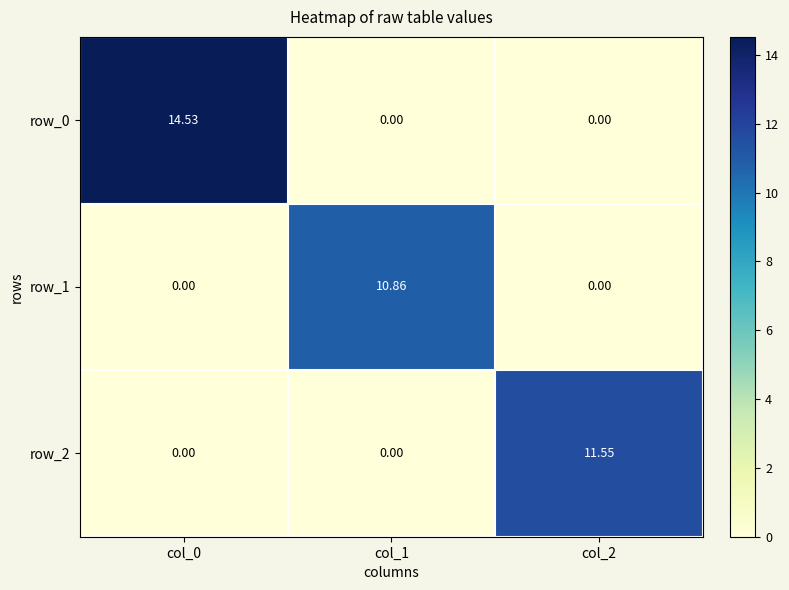

At how many categories does at least one series exceed 5?

3